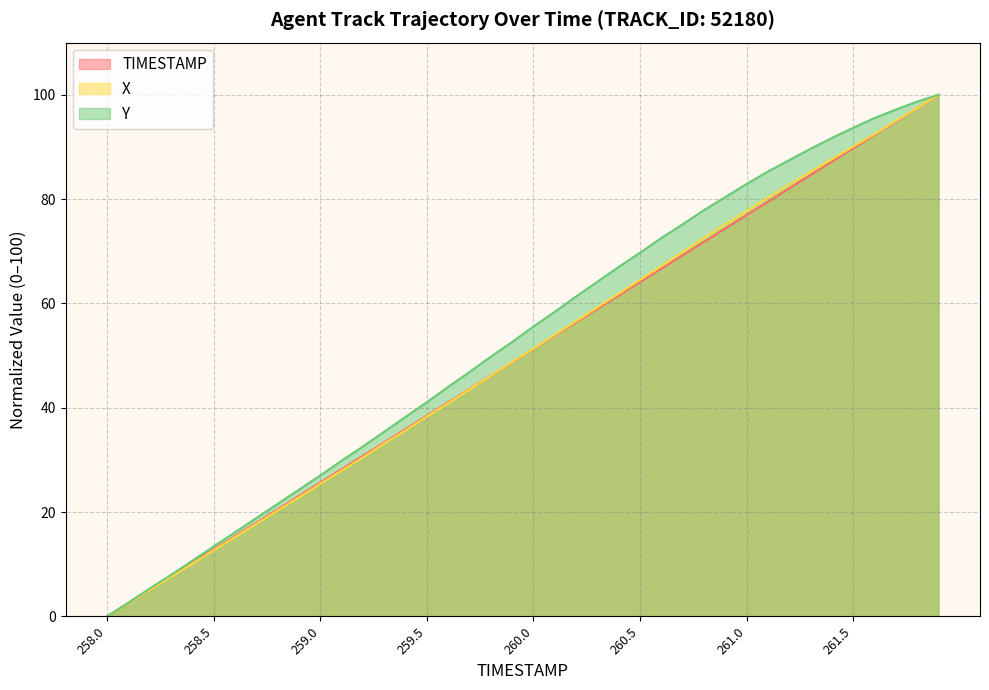

At 259.4, list the series in order from largest to smallest.

Y, TIMESTAMP, X